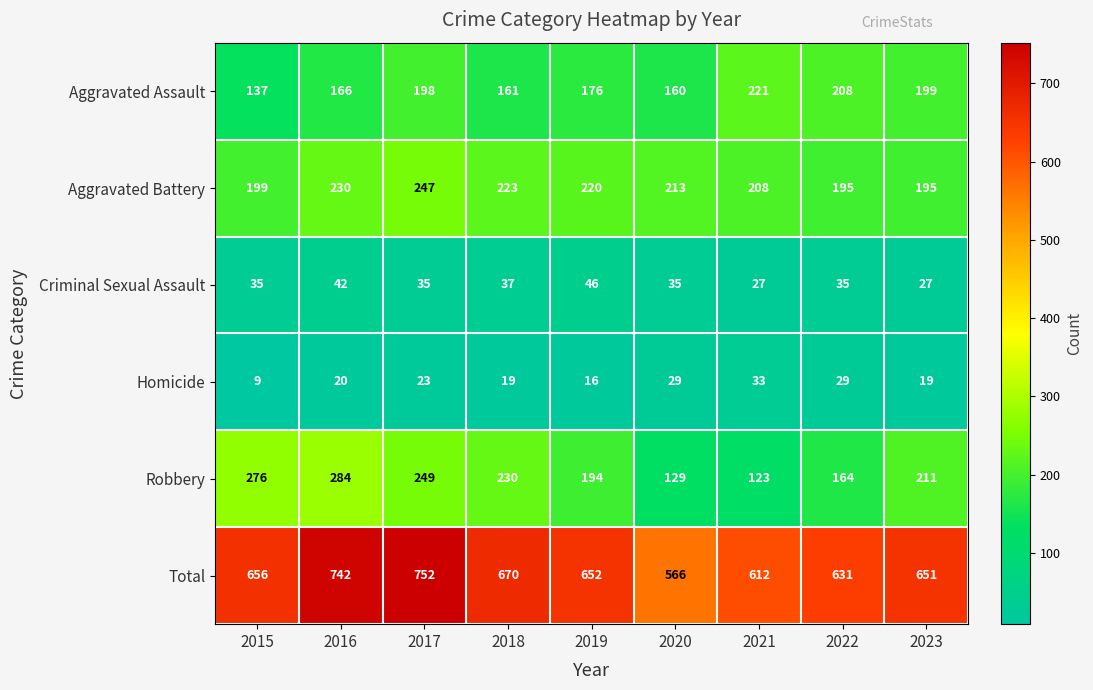

At which category does the chart reach its peak across all series?

2017